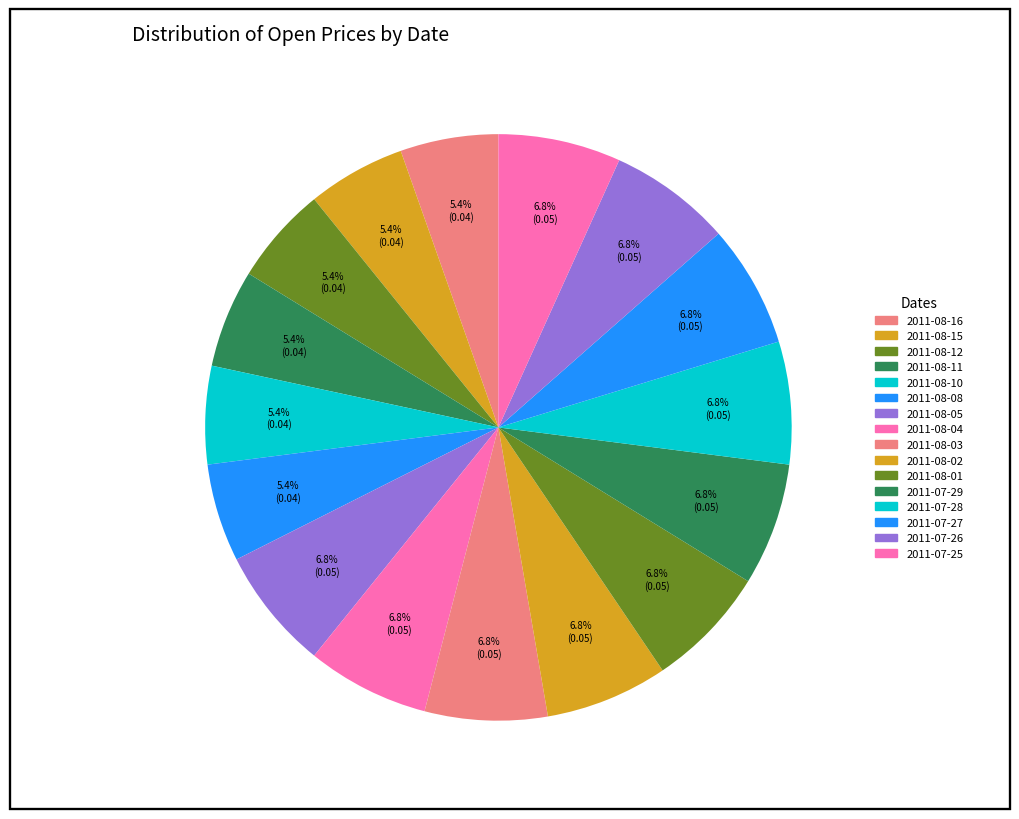

To the nearest percent, what percentage of the pie is 2011-08-03?

7%